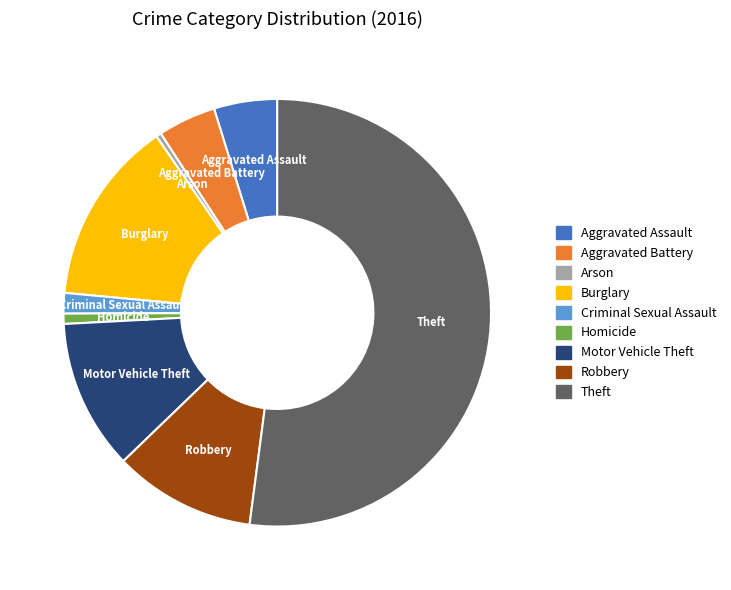

Is it true that Arson is 15% of the pie?

False